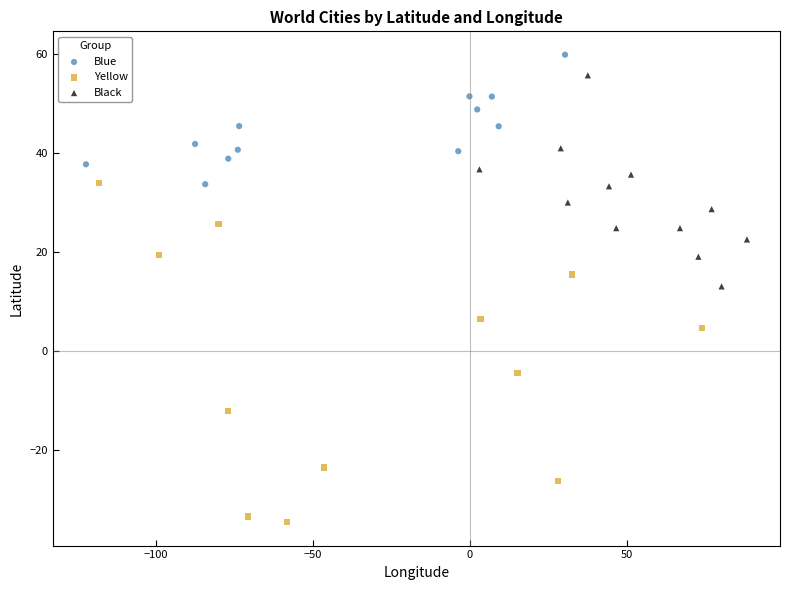

Which series reaches the minimum Y coordinate?

Yellow